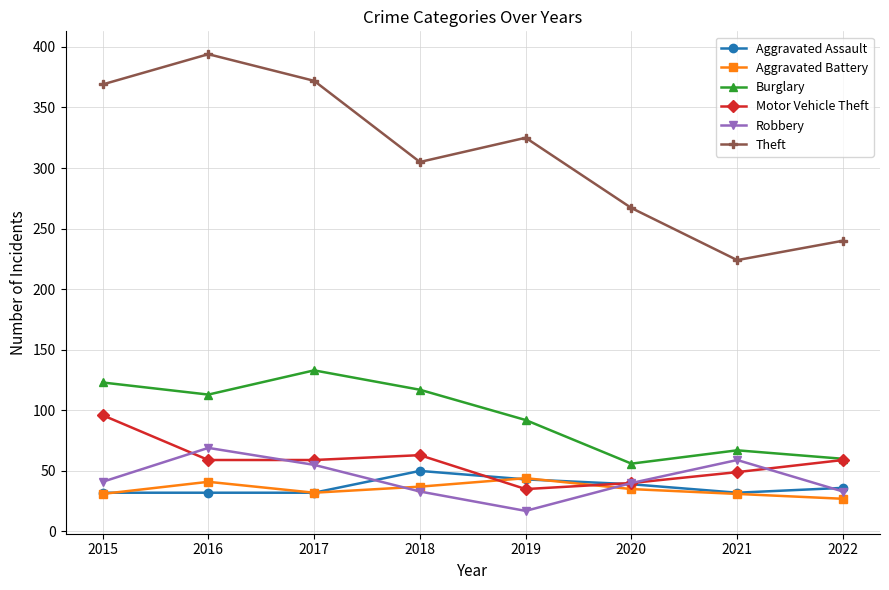

True or false: Aggravated Assault and Burglary cross at least once.

False